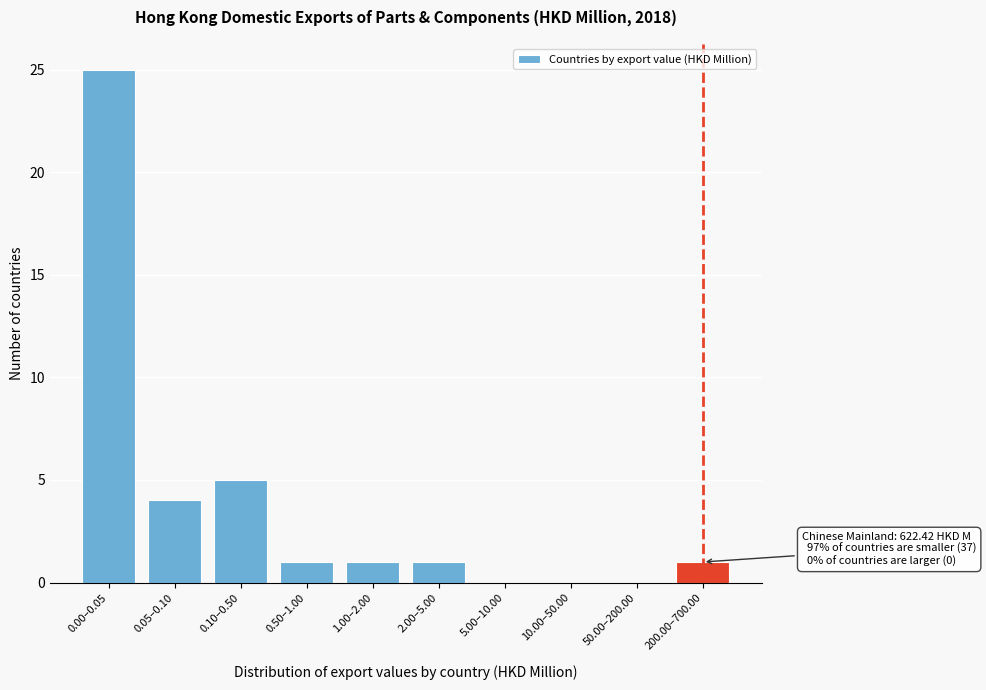

Reading right to left, what are all the values shown in this chart?

200.00–700.00=1	50.00–200.00=0	10.00–50.00=0	5.00–10.00=0	2.00–5.00=1	1.00–2.00=1	0.50–1.00=1	0.10–0.50=5	0.05–0.10=4	0.00–0.05=25